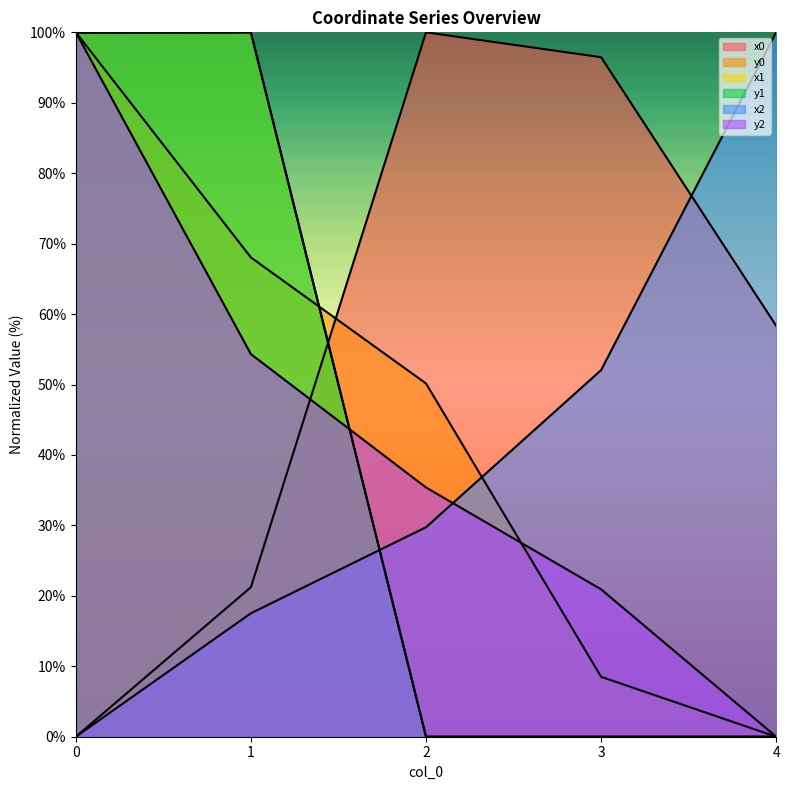

What is the average value of the x0 series?

55.2